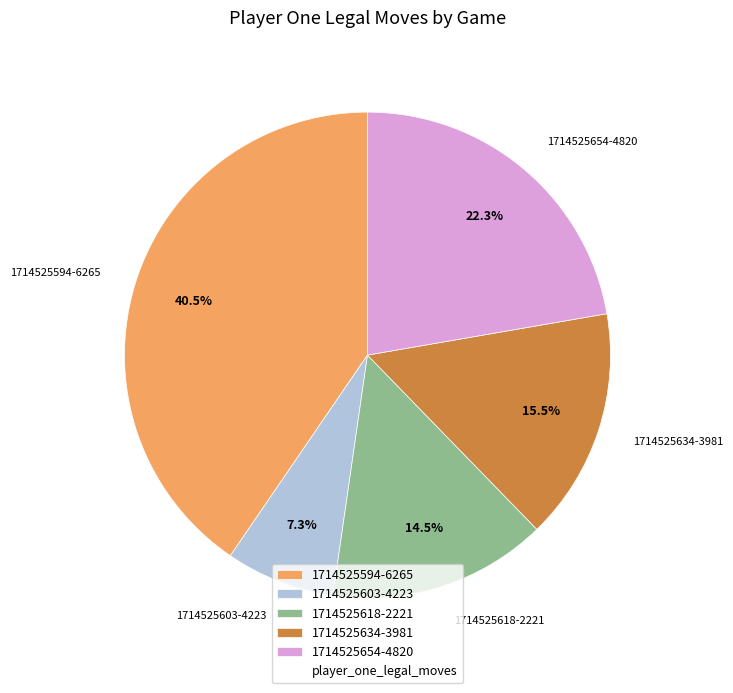

What is the largest slice in the pie chart?

1714525594-6265